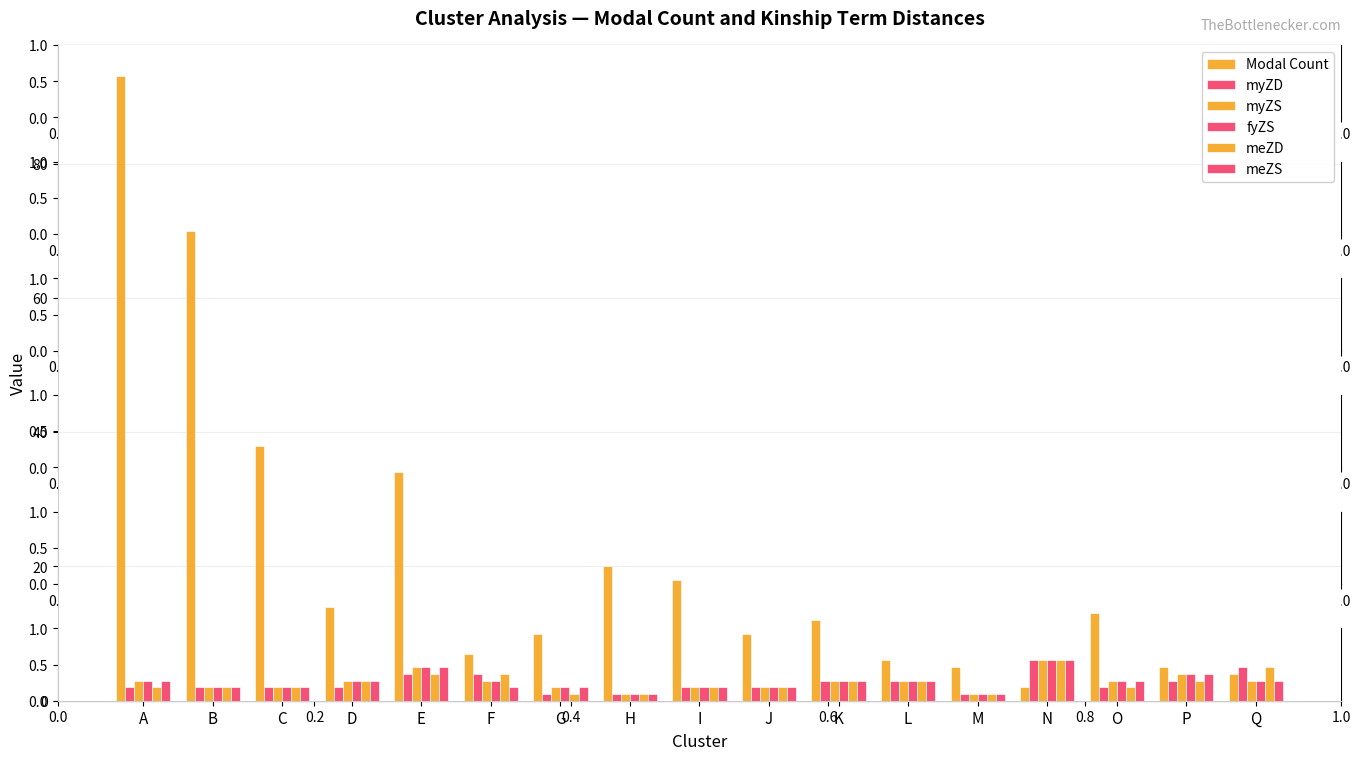

What is the average value of the meZS series?

3